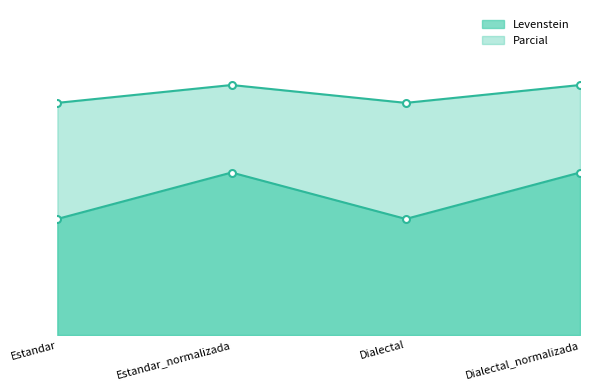

List the series in order of their peak value, lowest first.

Levenstein, Parcial